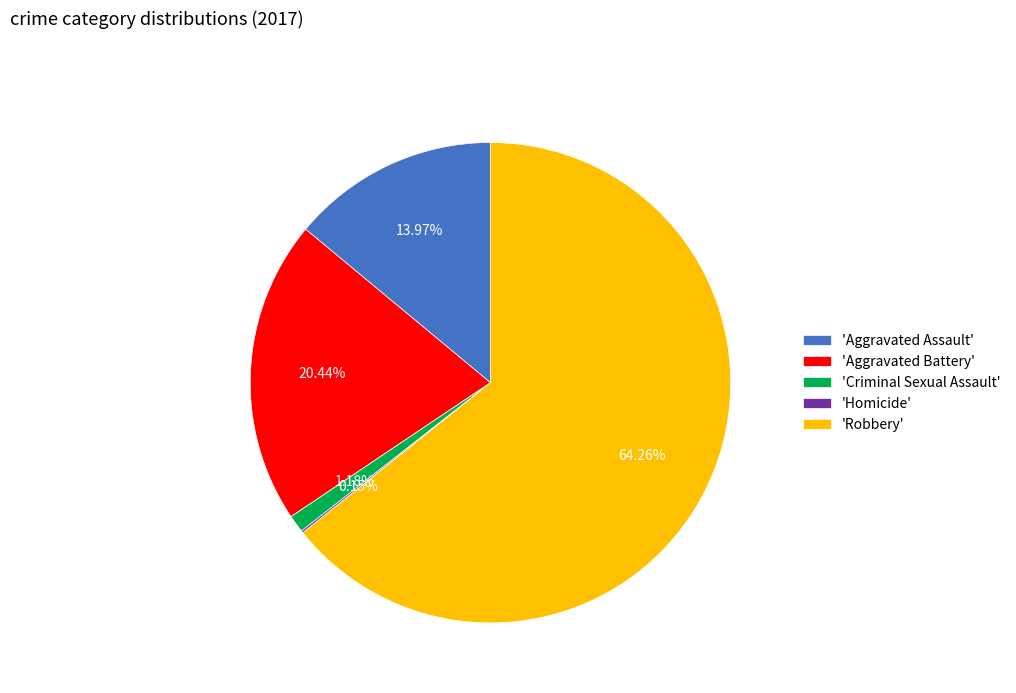

To the nearest percent, what is the difference between the largest and smallest slice percentages?

64%